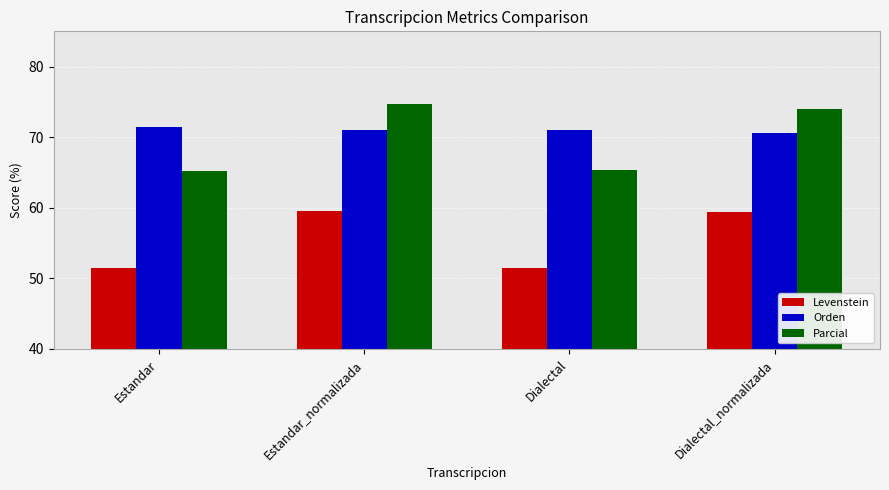

What is the difference between the maximum and minimum values in the Parcial series?

9.6